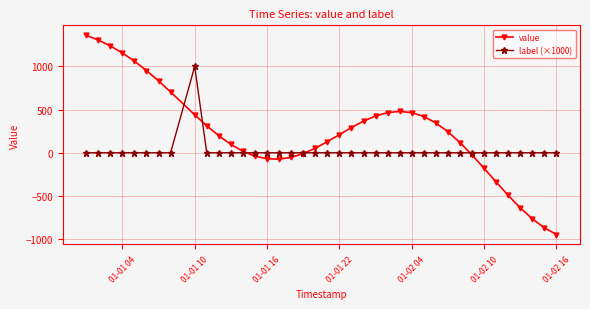

What is the maximum value for label (×1000)?

1000.0